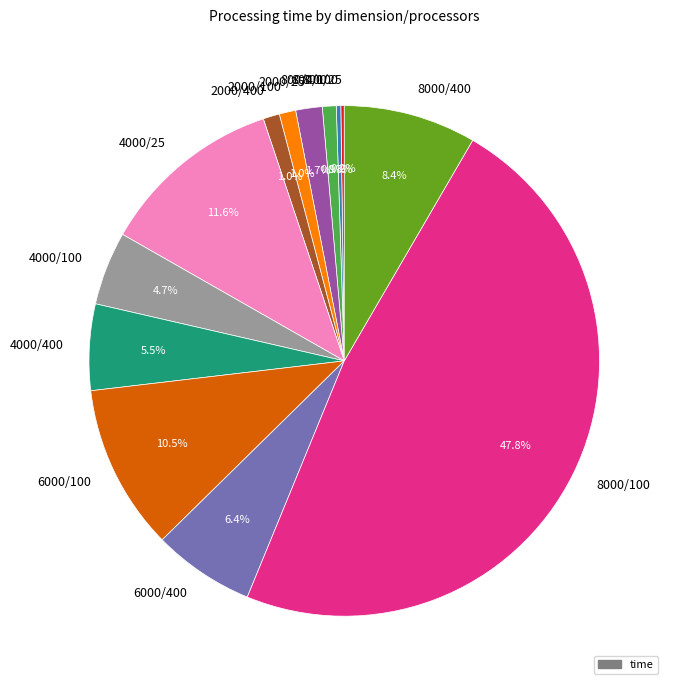

Between 8000/400 and 800/400, which is larger?

8000/400